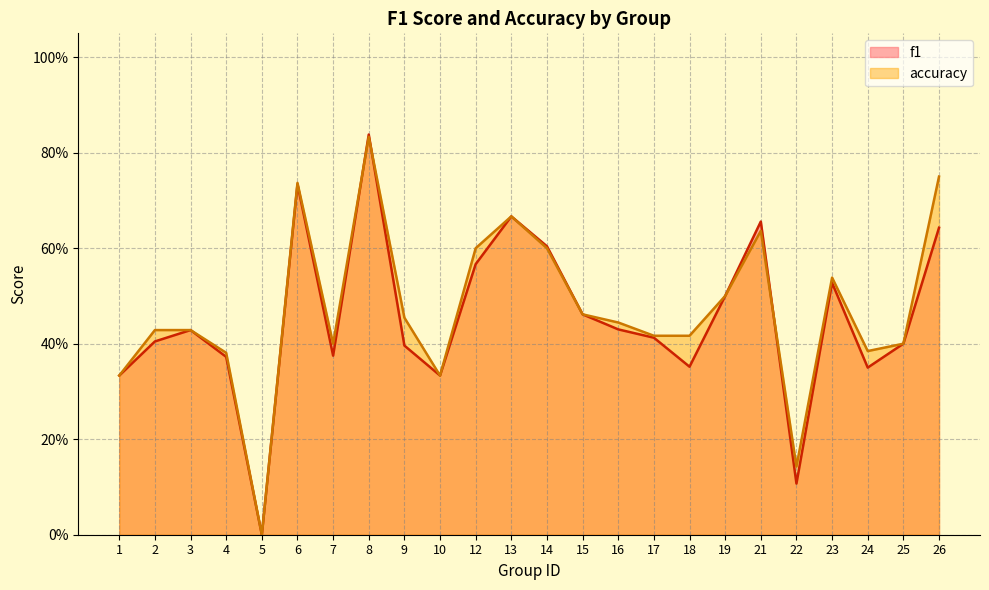

The value of accuracy at 10 is 0.6. True or false?

False